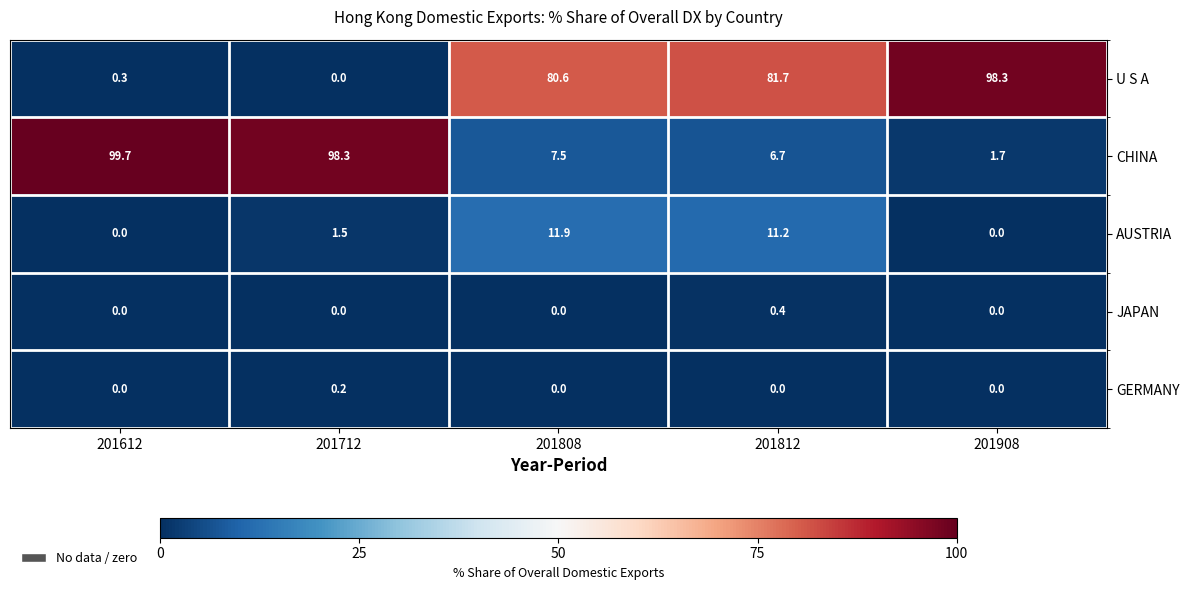

Between 201612 and 201712, which series saw the biggest shift?

AUSTRIA